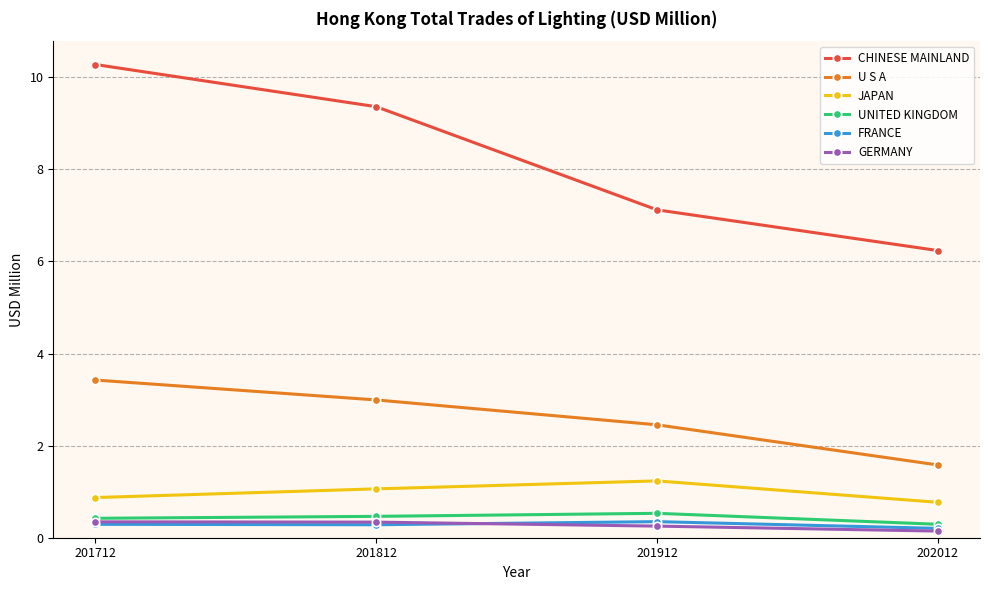

Is the value of FRANCE at 201912 greater than the value of JAPAN at 201812?

No